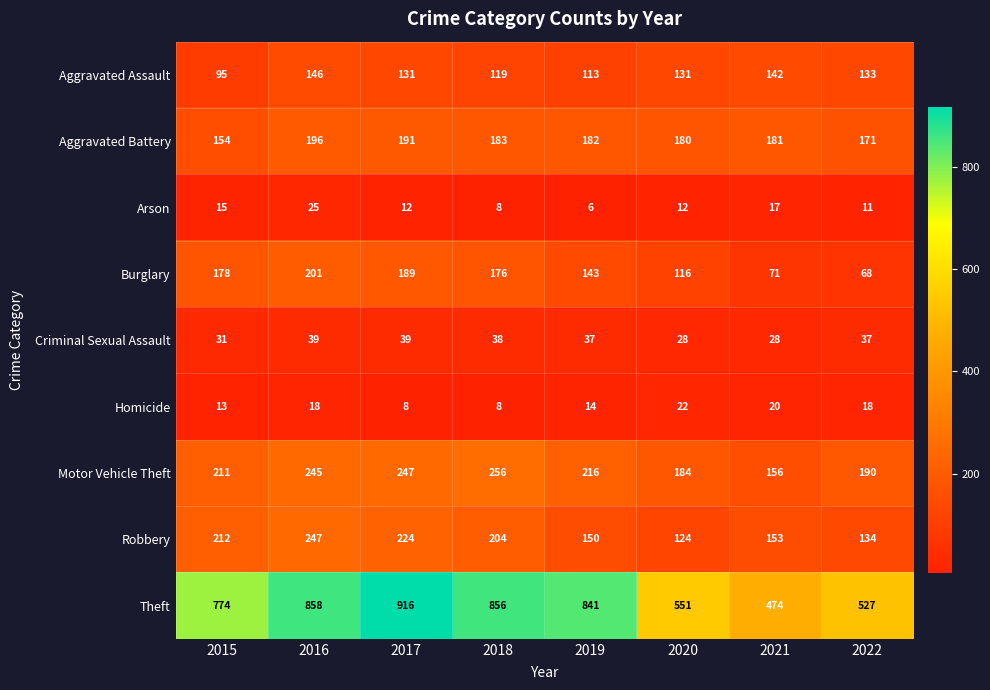

Between 2020 and 2022, which series saw the biggest shift?

Burglary